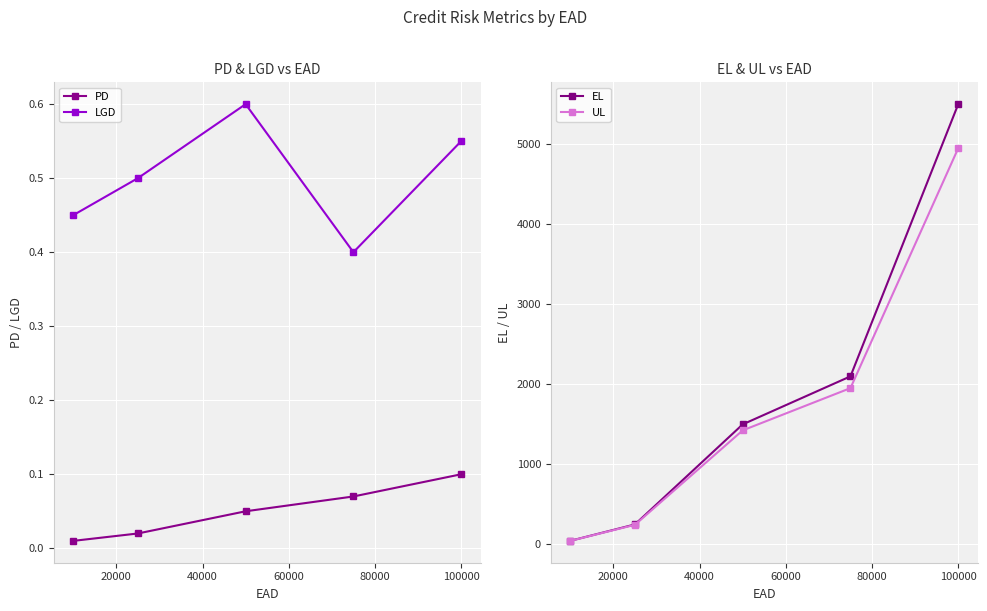

What is the value of the UL point at the 5th from the left?

4950.0